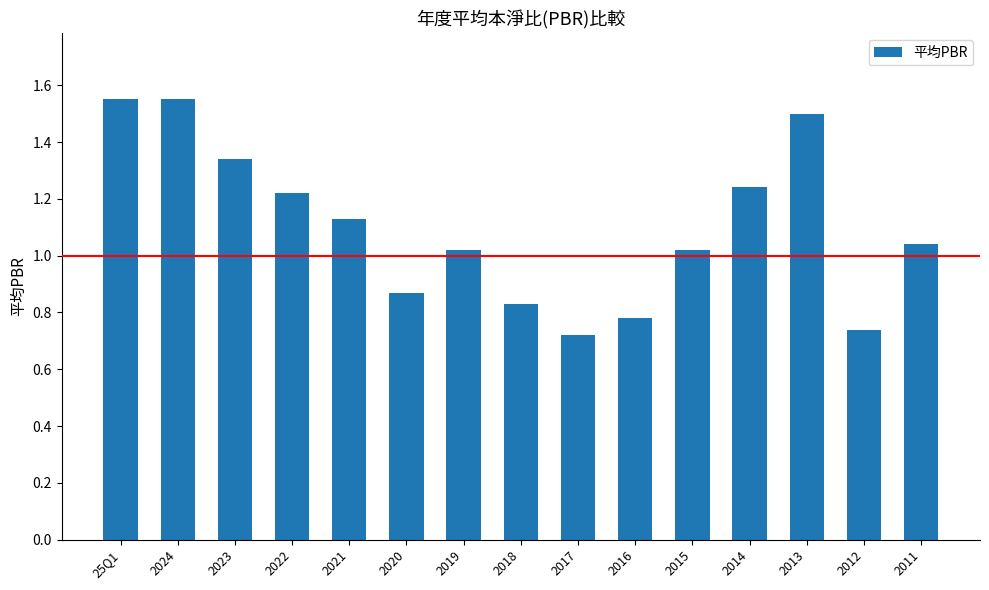

The chart shows a value of 2.5 at 2024. True or false?

False